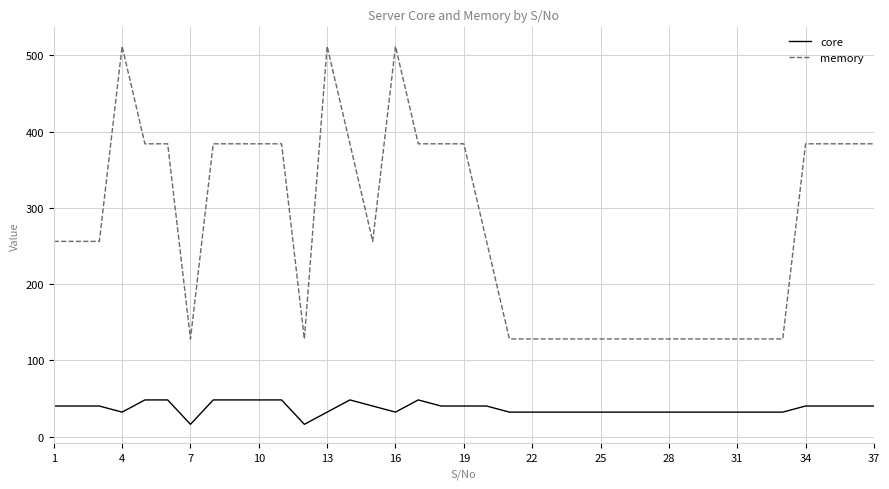

What are all the series names shown in the legend?

core, memory